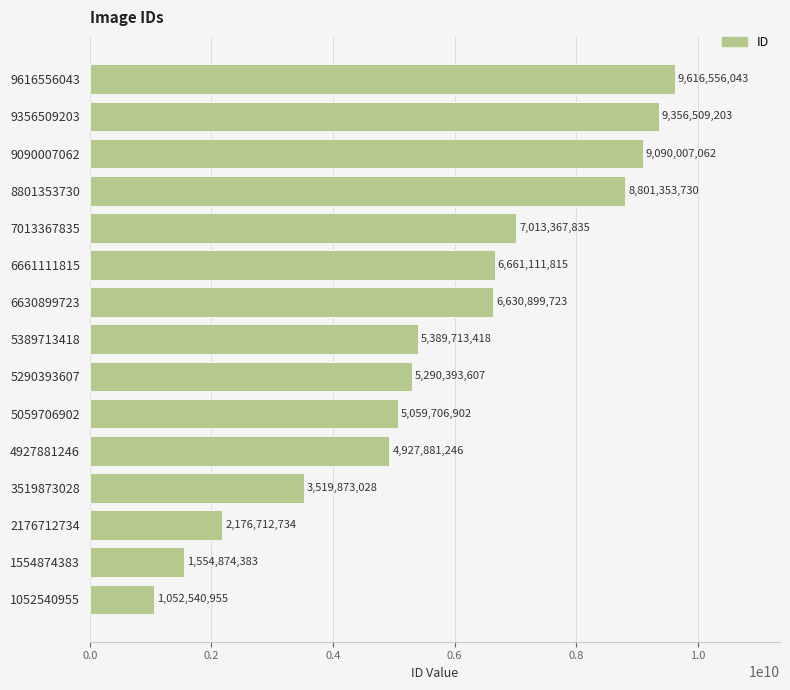

Does the chart contain stacked bars?

No